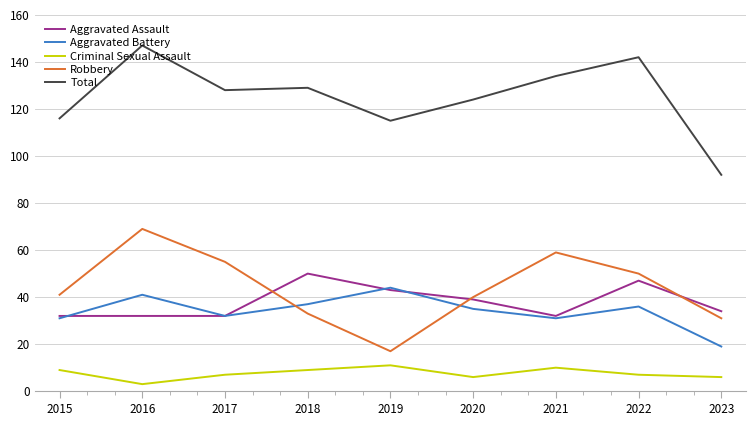

What is the lowest value of the Aggravated Assault series?

32